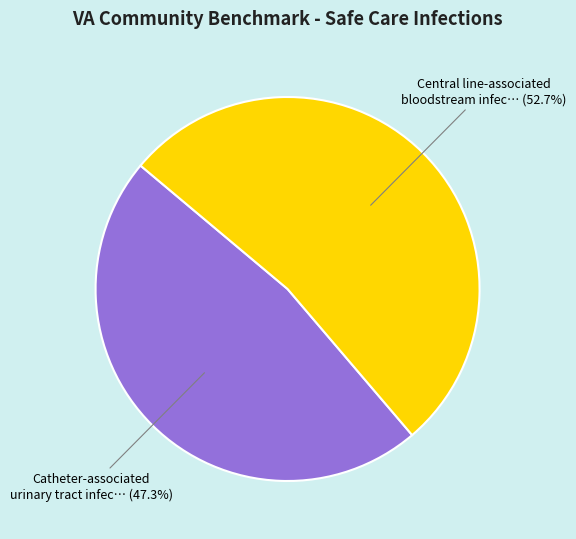

How many segments does this pie chart have?

2